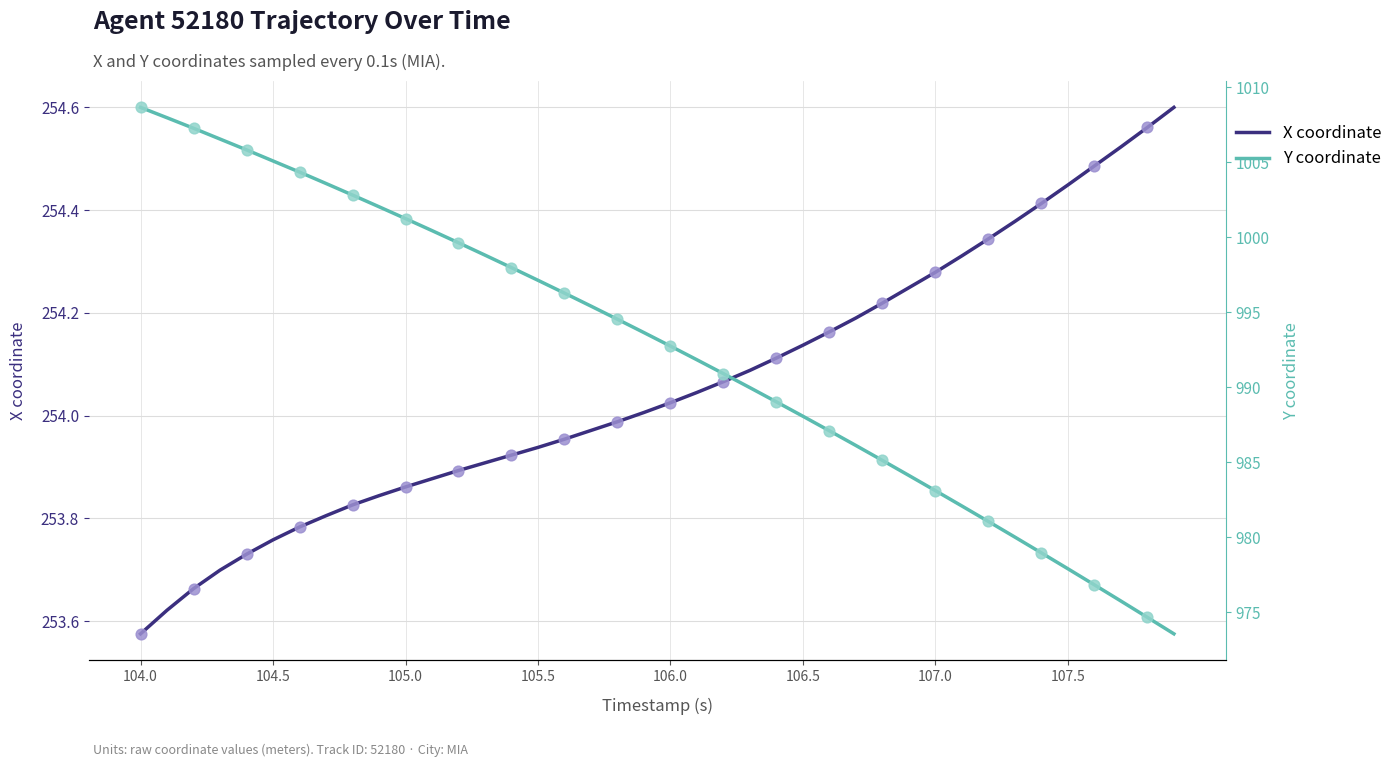

At how many categories does at least one series exceed 972?

40